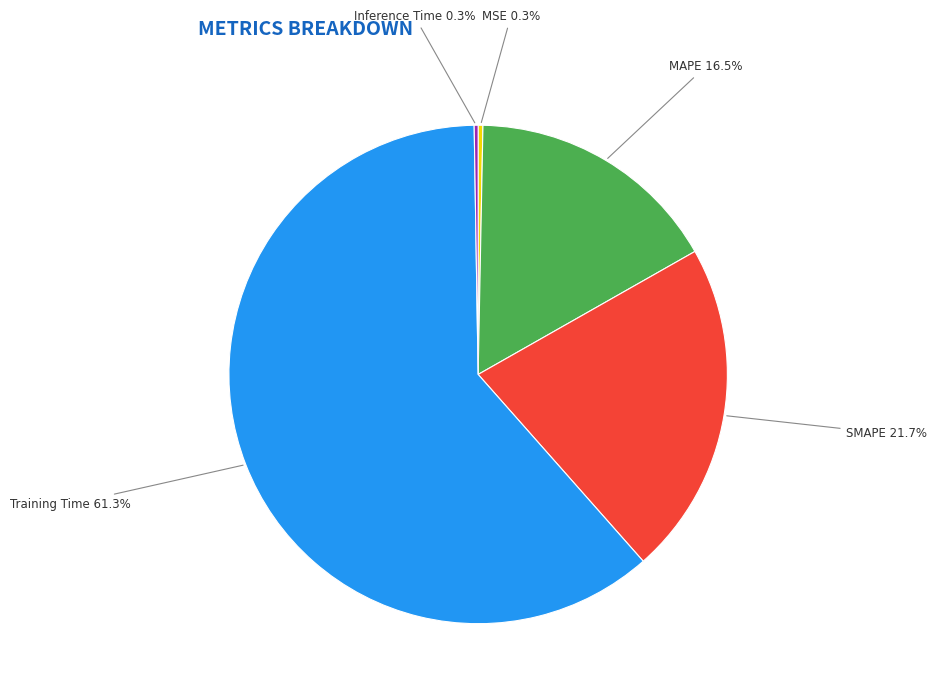

Is there a majority slice in this chart?

Yes